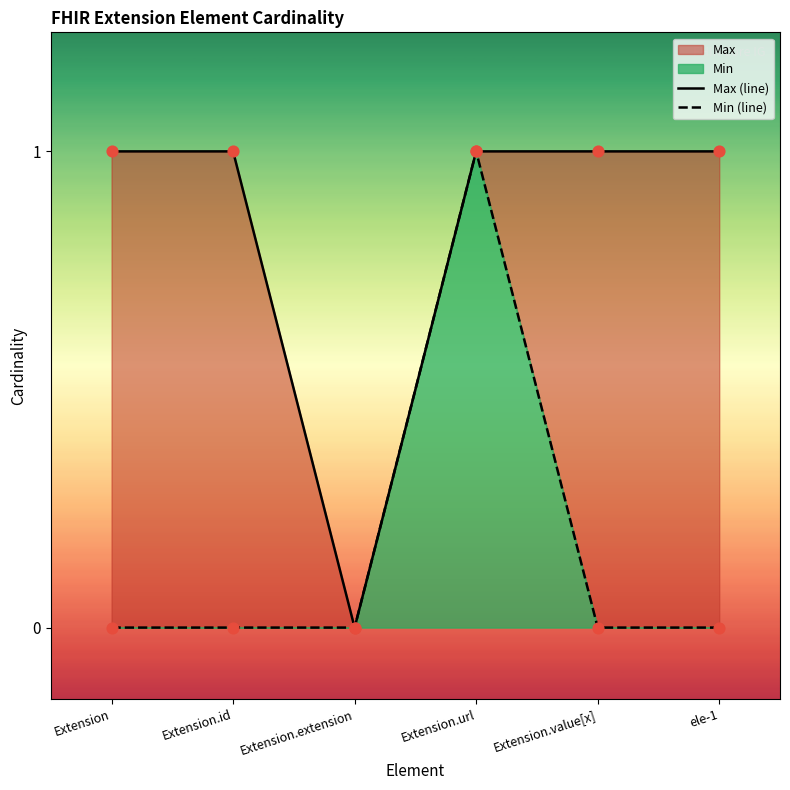

Which series reaches the maximum Y coordinate?

Max (line)